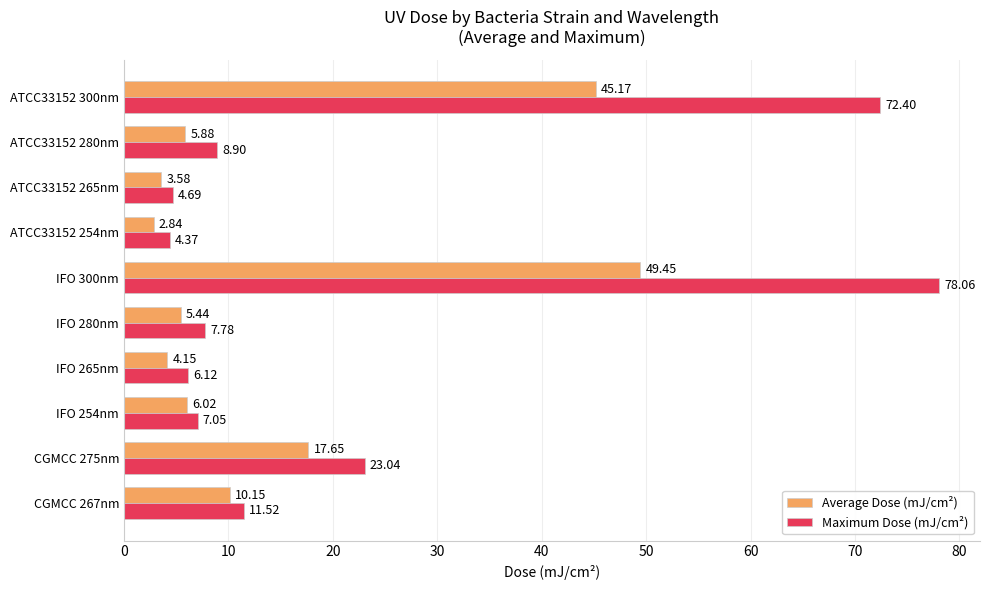

What is the sum of all Average Dose (mJ/cm²) values?

150.3